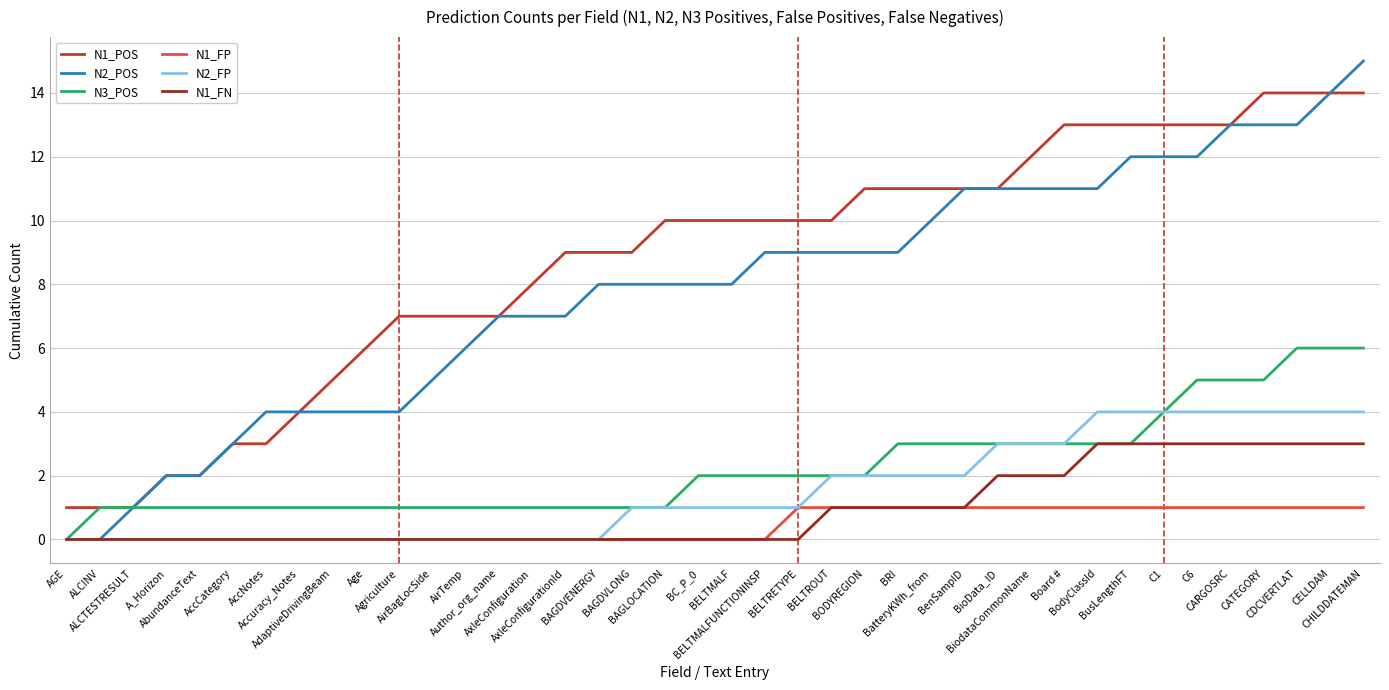

Rank the series by their maximum value, from lowest to highest.

N1_FP, N1_FN, N2_FP, N3_POS, N1_POS, N2_POS